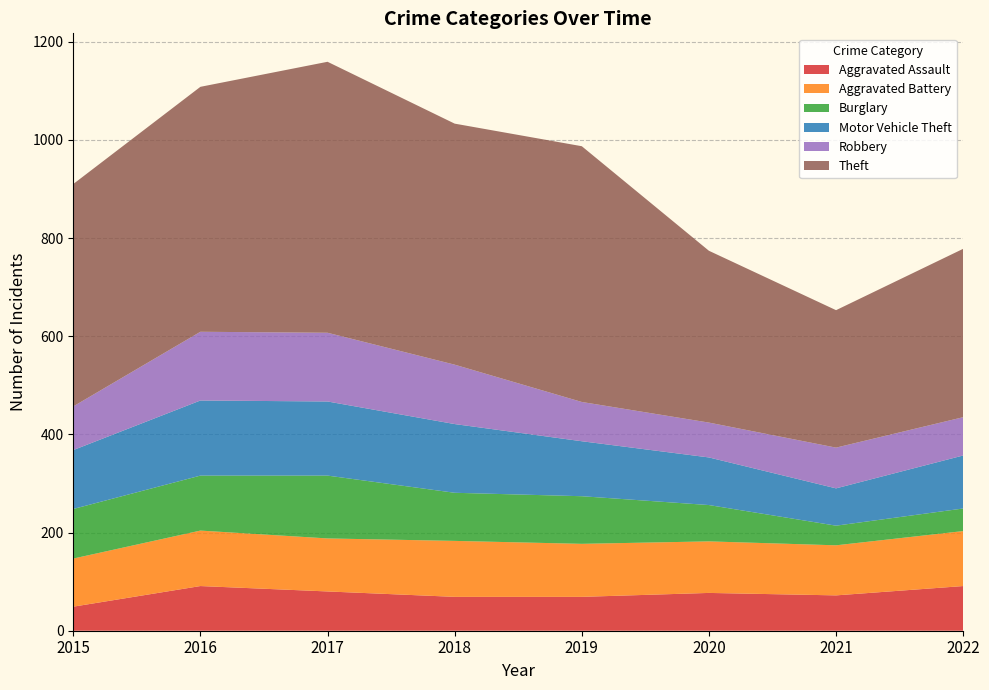

Reading left to right, extract all data points from this chart.

Aggravated Assault: 2015=49	2016=91	2017=80	2018=69	2019=69	2020=77	2021=72	2022=91
Aggravated Battery: 2015=98	2016=113	2017=108	2018=114	2019=108	2020=105	2021=102	2022=112
Burglary: 2015=101	2016=112	2017=128	2018=98	2019=97	2020=74	2021=40	2022=46
Motor Vehicle Theft: 2015=120	2016=153	2017=151	2018=140	2019=112	2020=97	2021=76	2022=108
Robbery: 2015=89	2016=140	2017=140	2018=121	2019=80	2020=71	2021=83	2022=78
Theft: 2015=453	2016=499	2017=552	2018=491	2019=521	2020=350	2021=280	2022=343